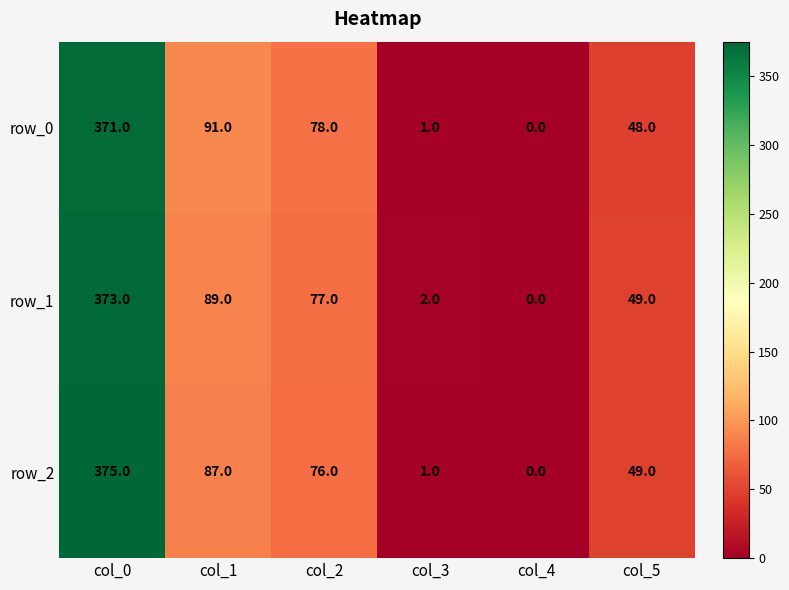

The row_0 series shows 258 at col_4. True or false?

False